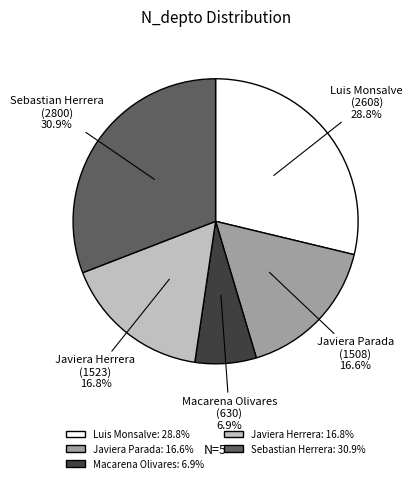

Does Javiera Herrera represent more than half of the total?

No